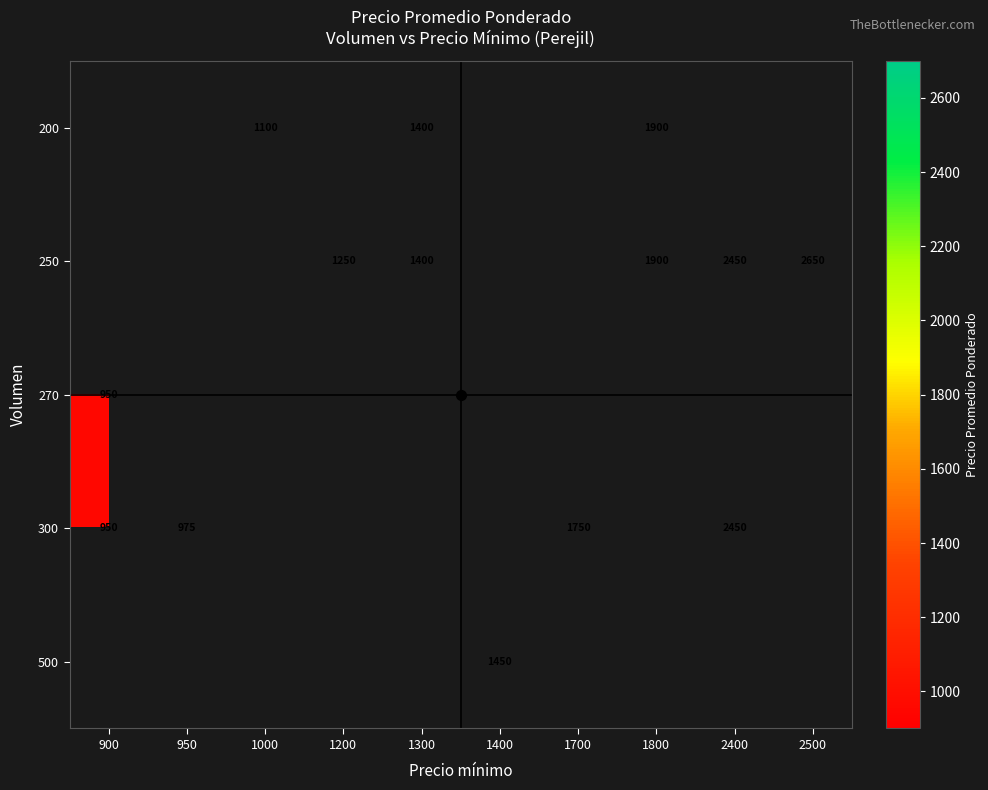

True or false: 250 has a value of 3383 at 2400.

False